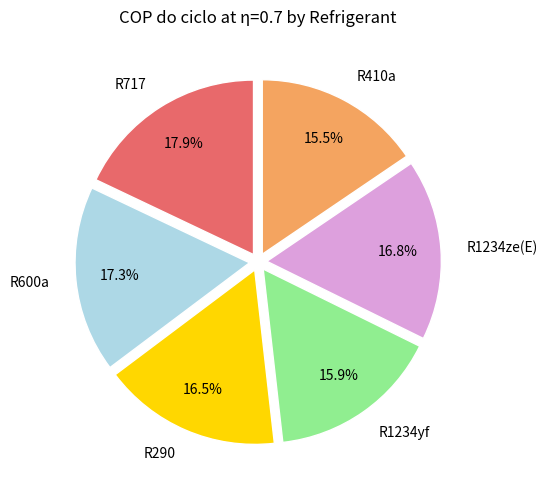

Does any single category account for the majority?

No